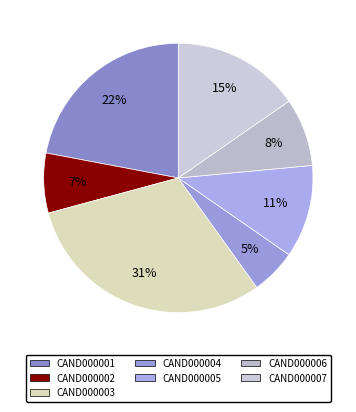

To the nearest percent, what is the difference between the CAND000006 and CAND000005 slice percentages?

3%